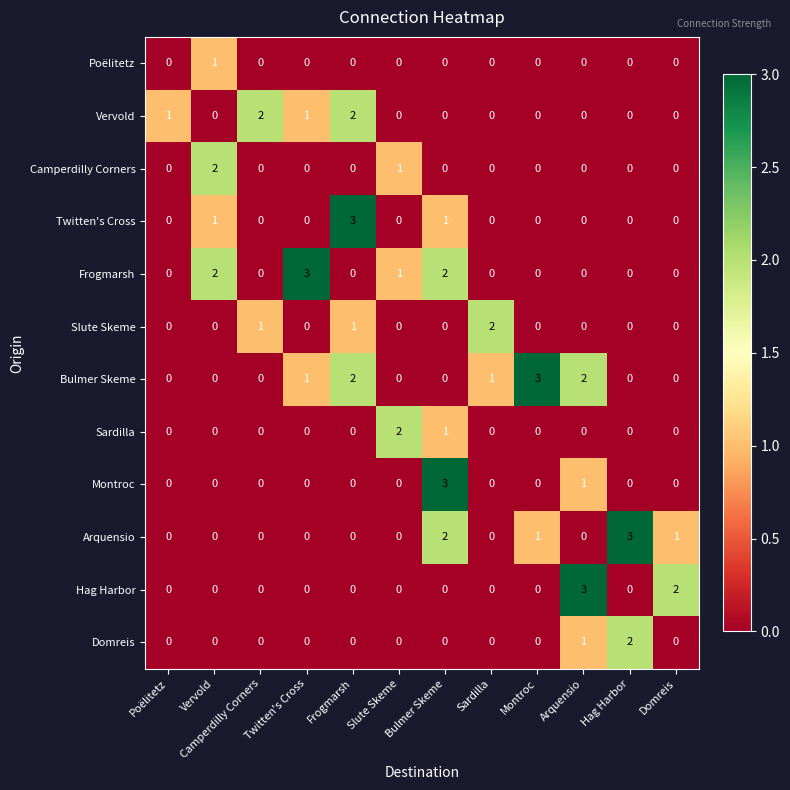

At which category is the sum across all series the highest?

Bulmer Skeme